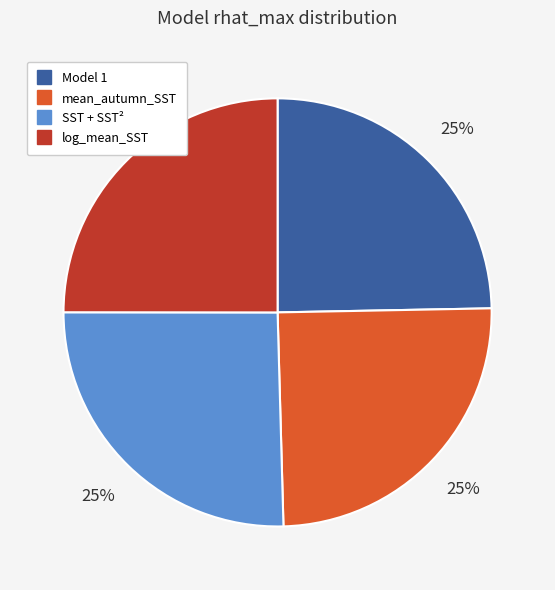

To the nearest percent, what is the average slice percentage?

25%